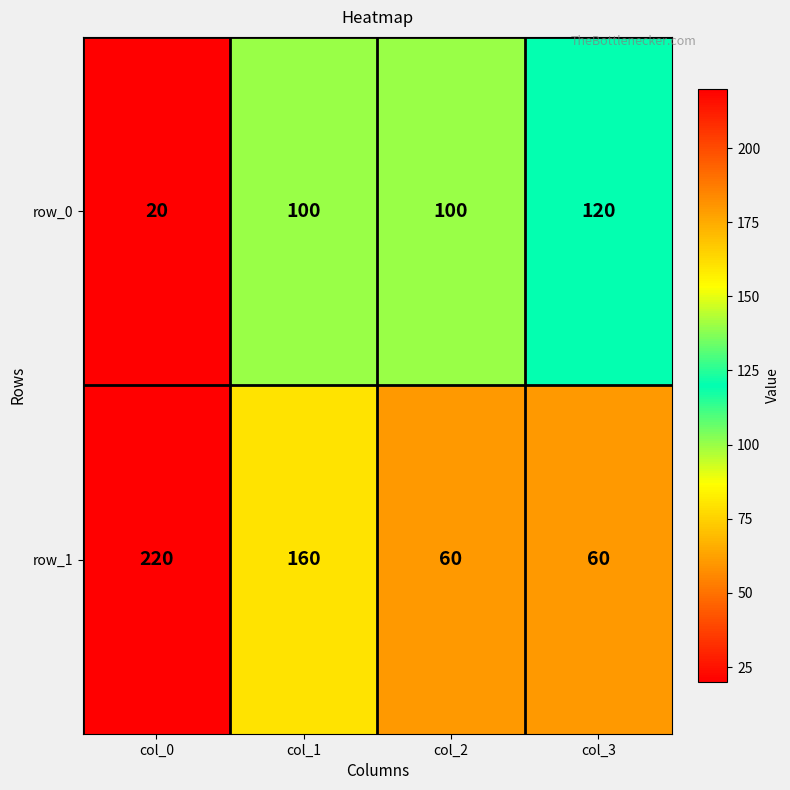

What is the average value of the row_0 series?

85